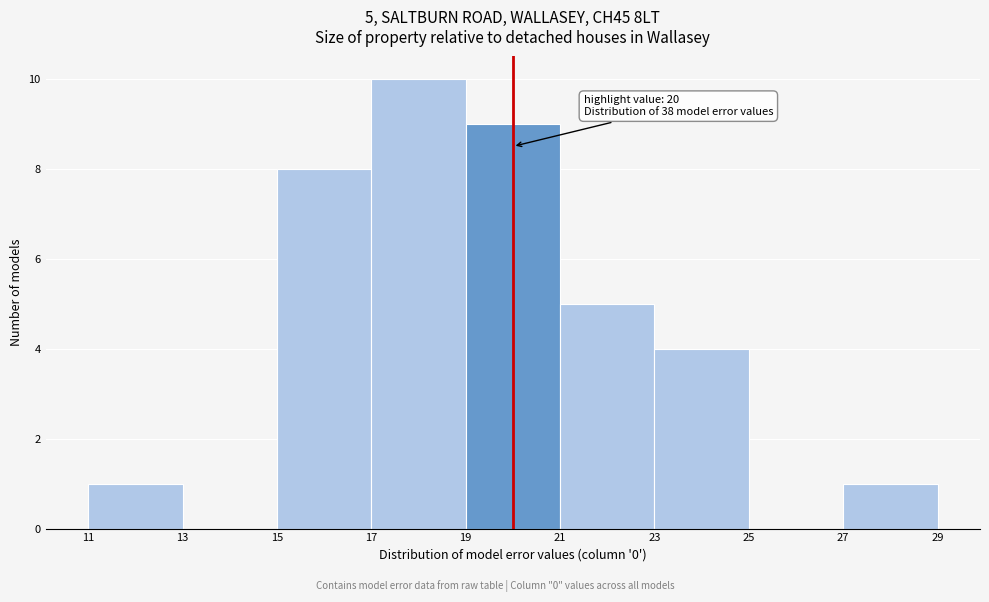

Which range on the x-axis has the tallest bar?

17 to 19